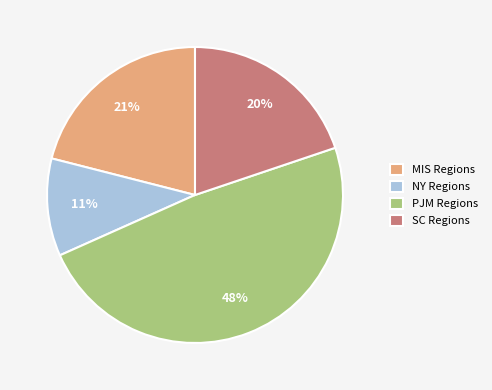

To the nearest percent, what portion does NY Regions represent?

11%